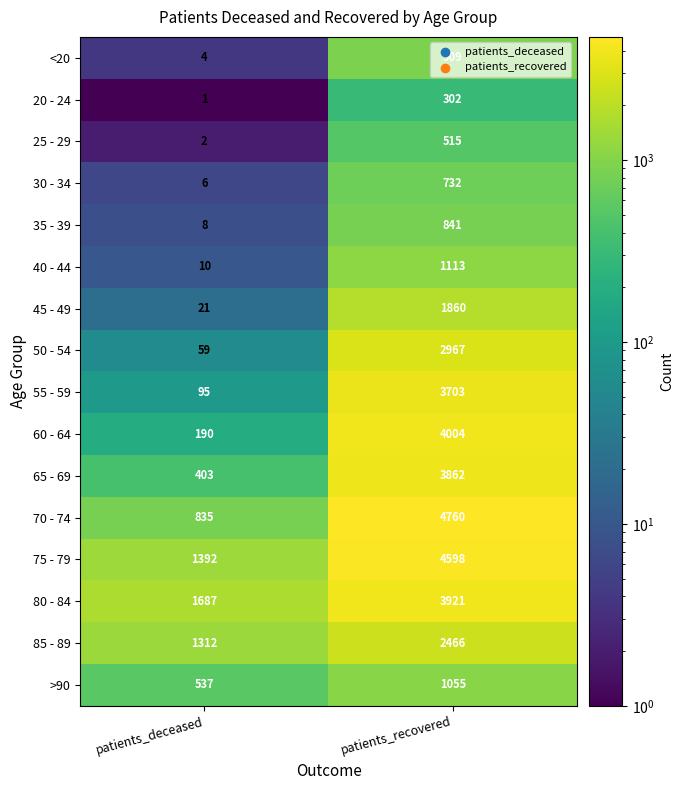

Which series has the largest range (max minus min)?

70 - 74